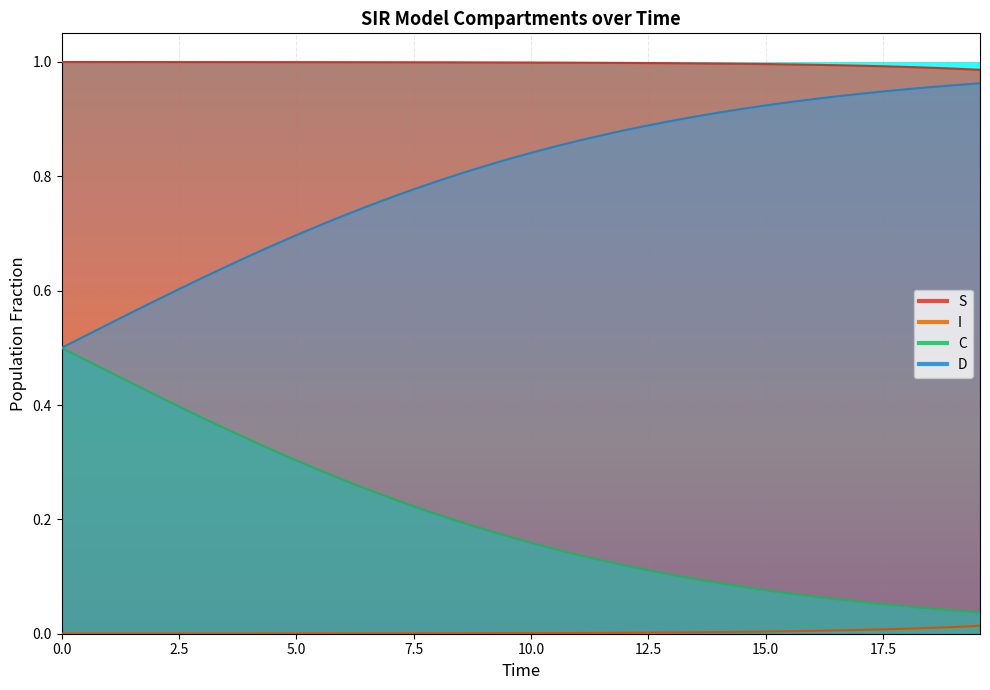

The C series shows 0.1 at 23. True or false?

False